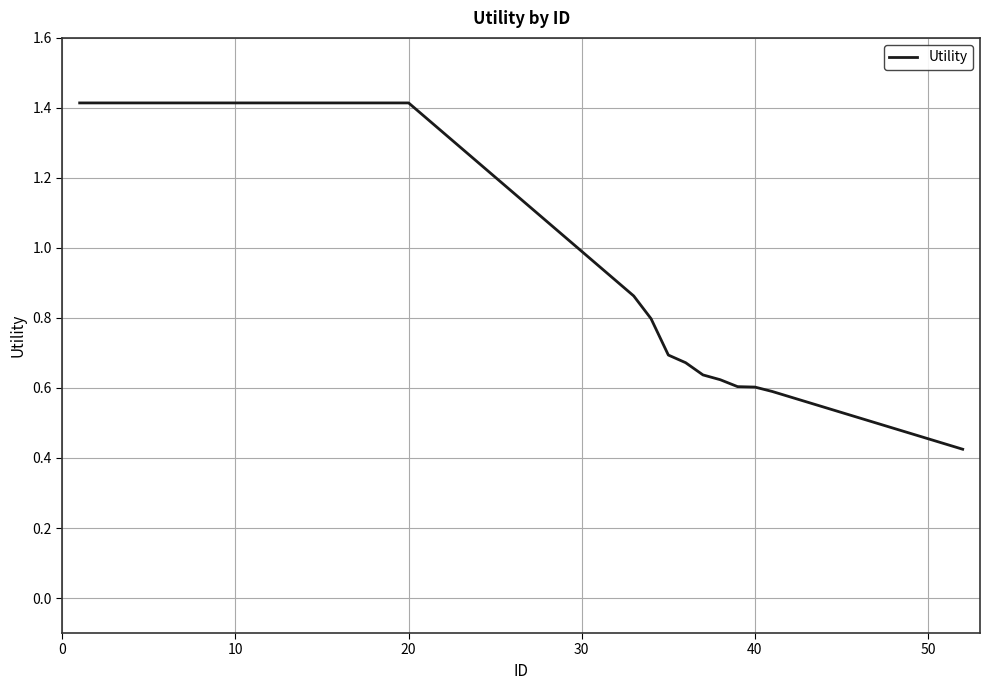

How many values are between 0 and 1?

20